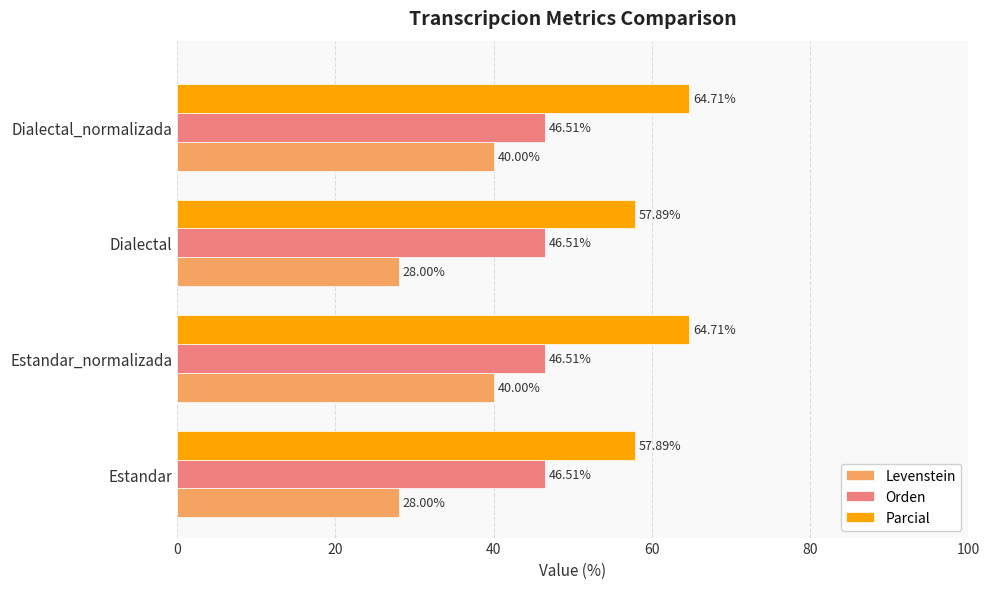

Rank the series by their maximum value, from highest to lowest.

Parcial, Orden, Levenstein